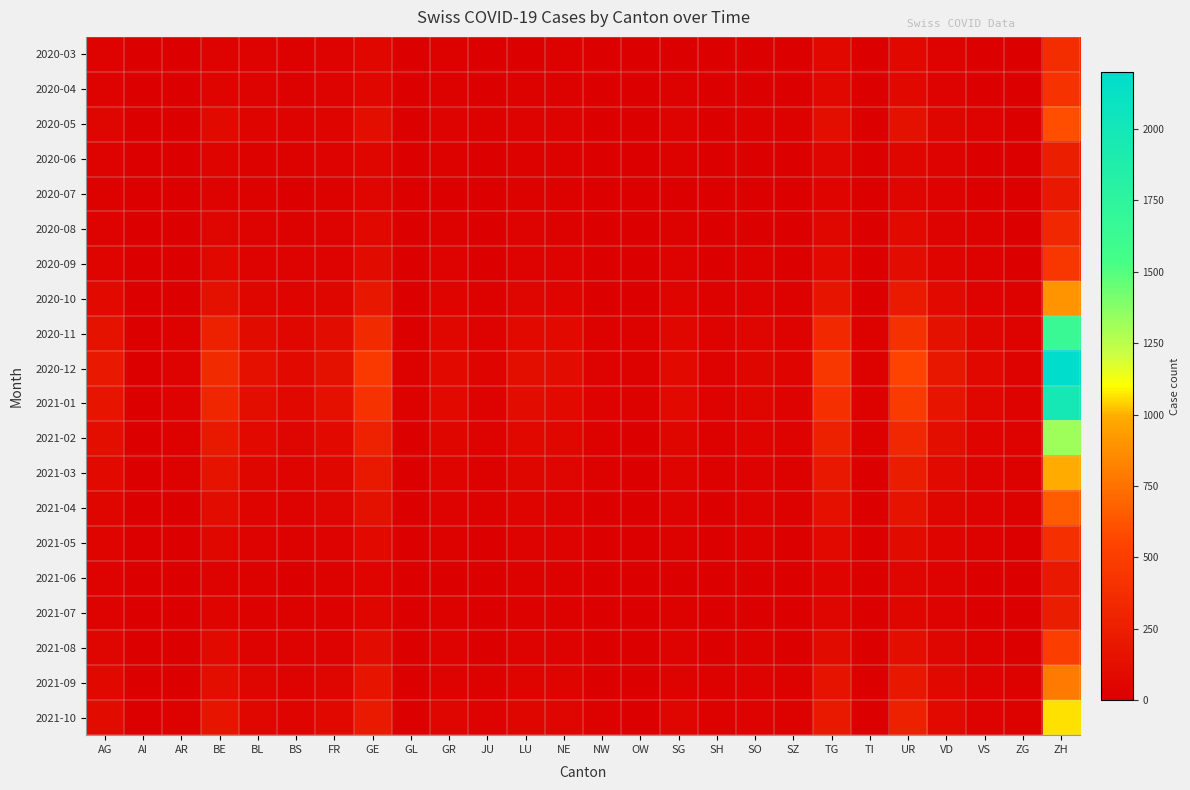

What is the total value across all series at AI?

49